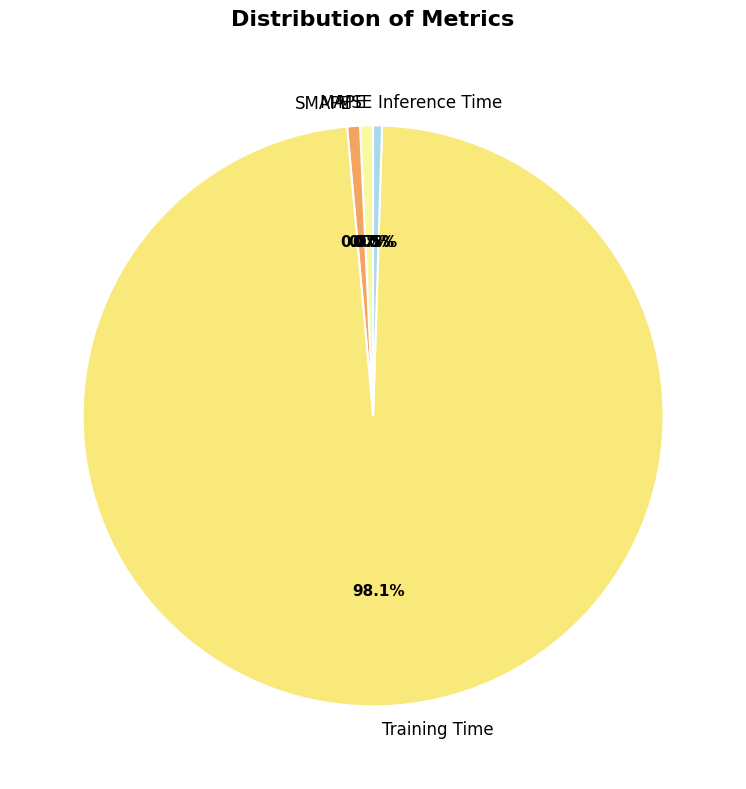

Which category has the biggest portion of the pie?

Training Time